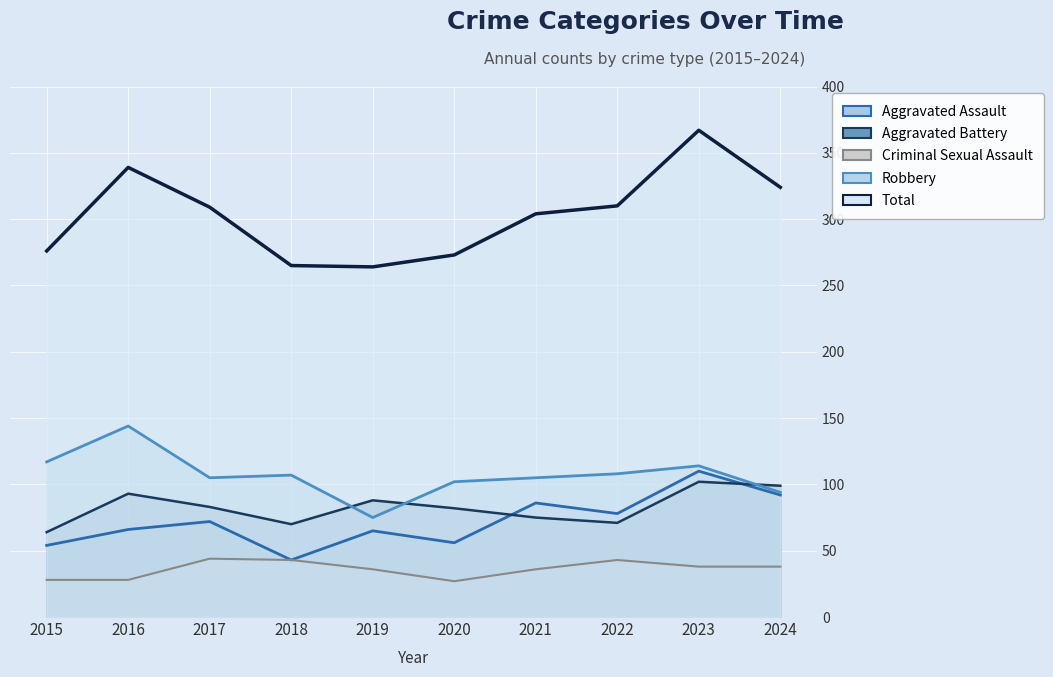

What is the difference between the Criminal Sexual Assault values at 2020 and 2022?

16